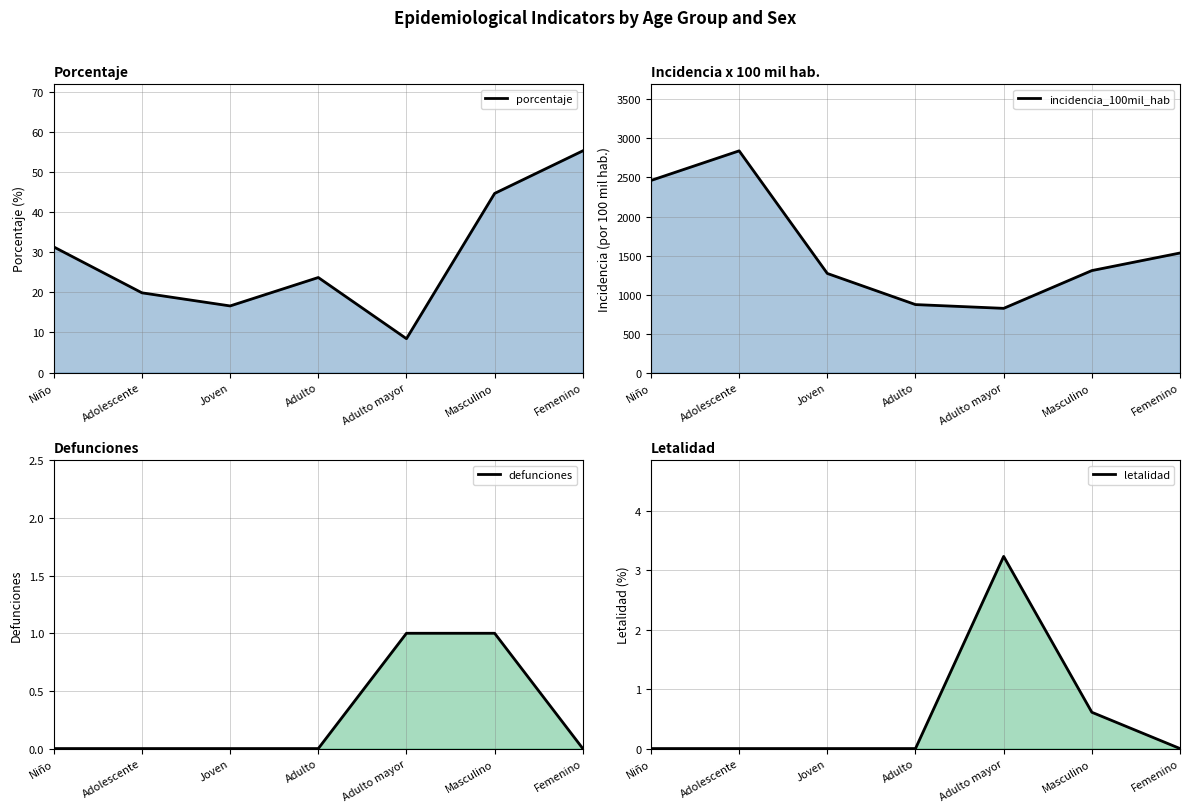

What is the difference between the maximum and minimum values in the incidencia_100mil_hab series?

2018.6